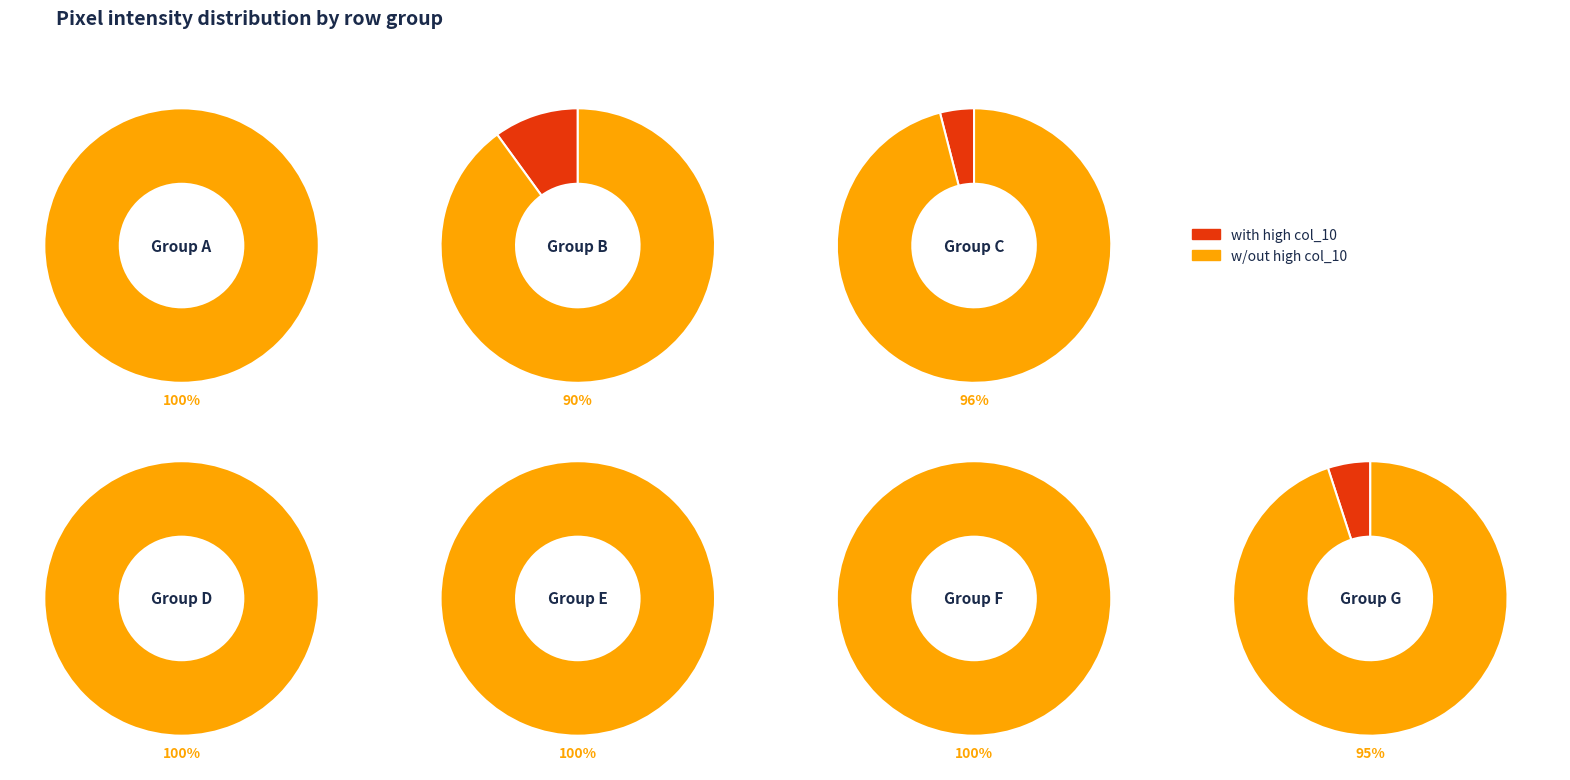

How many slices are in this pie chart?

14